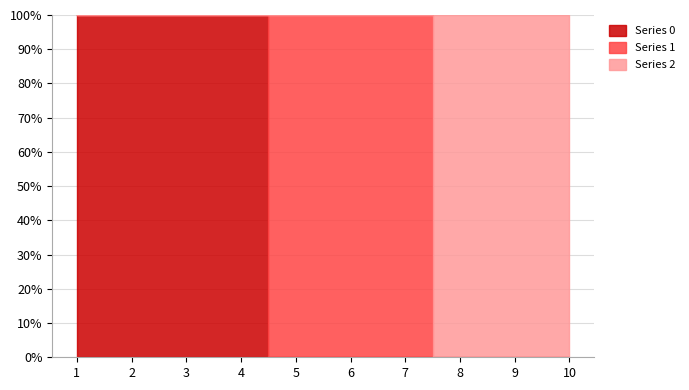

How many data points in 1 are above 0?

3